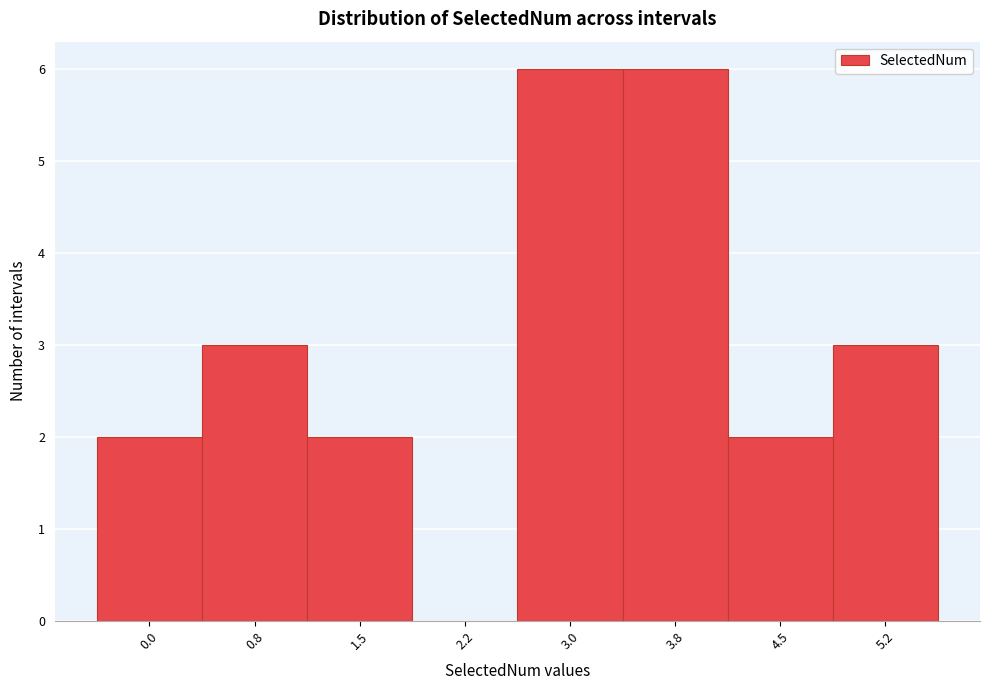

Reading left to right, what are all the values shown in this chart?

0.0=2	0.8=3	1.5=2	2.2=0	3.0=6	3.8=6	4.5=2	5.2=3